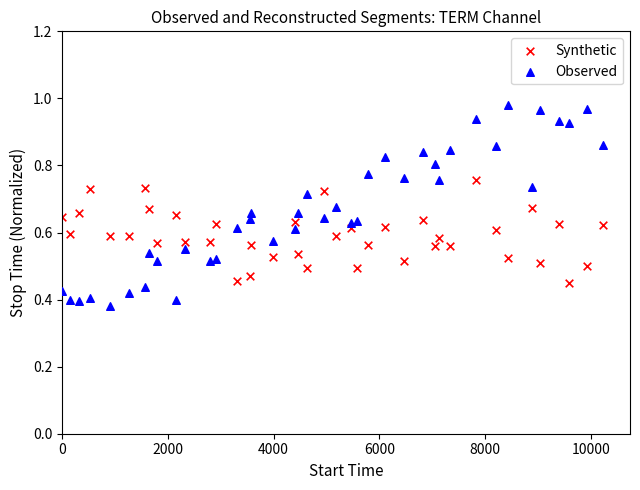

What are all the series names shown in the legend?

Synthetic, Observed